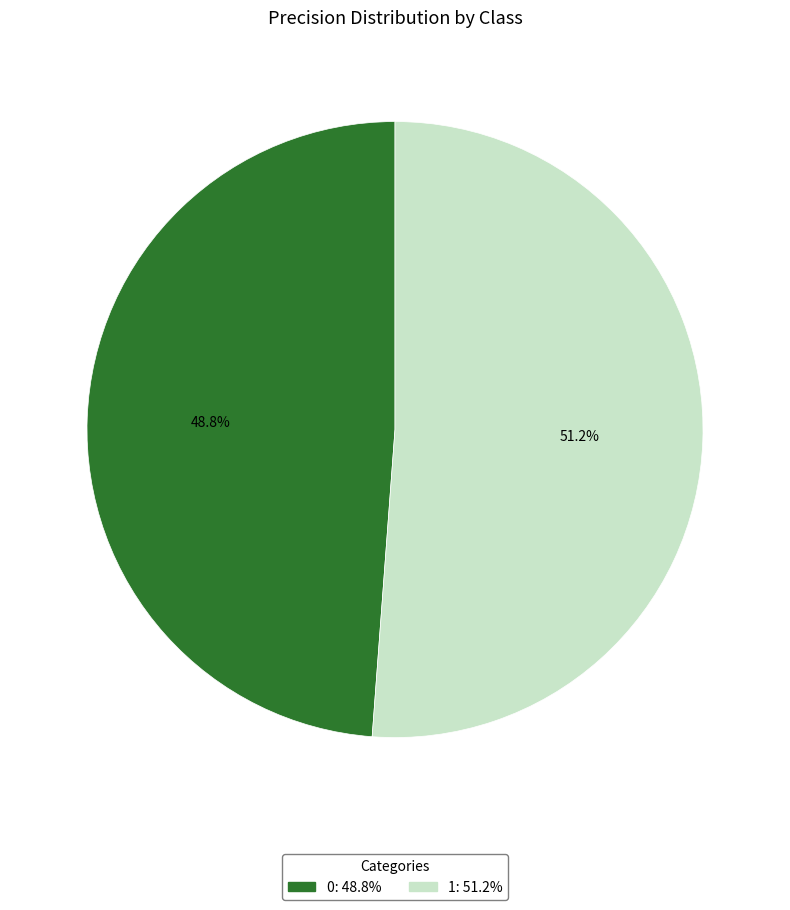

To the nearest percent, what percentage of the pie is 1?

51%